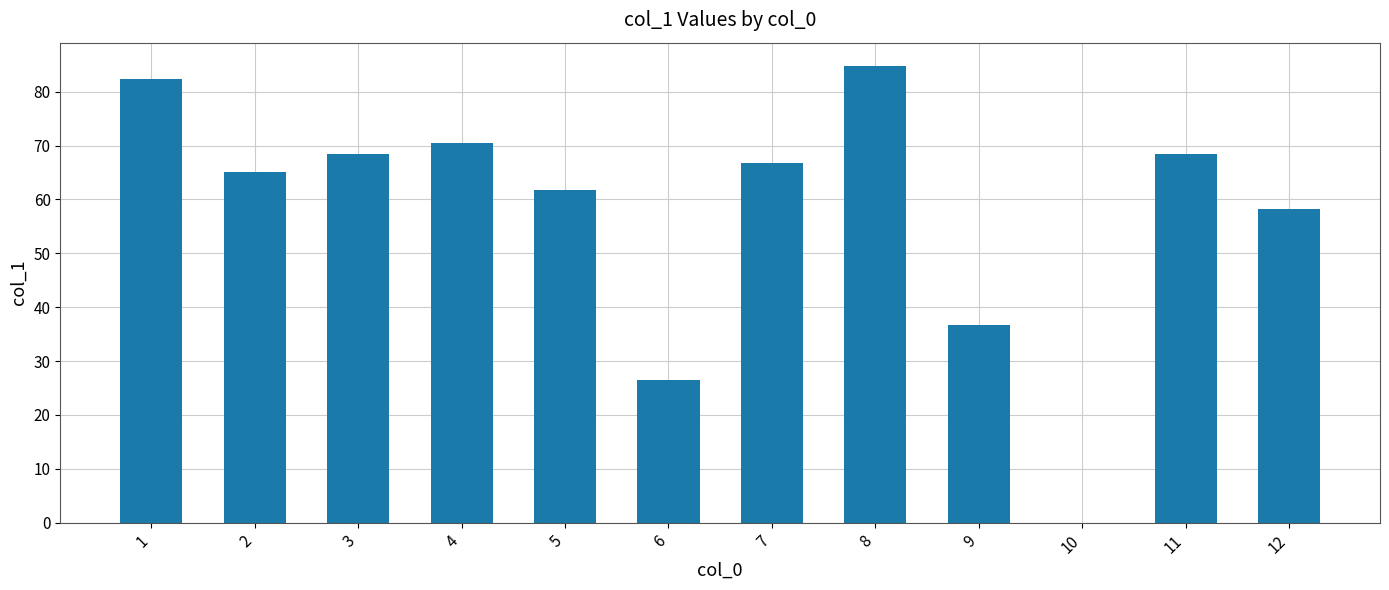

Reading right to left, transcribe all the data shown in this chart.

58.3	68.4	0.0	36.7	84.9	66.8	26.5	61.7	70.4	68.4	65.1	82.3